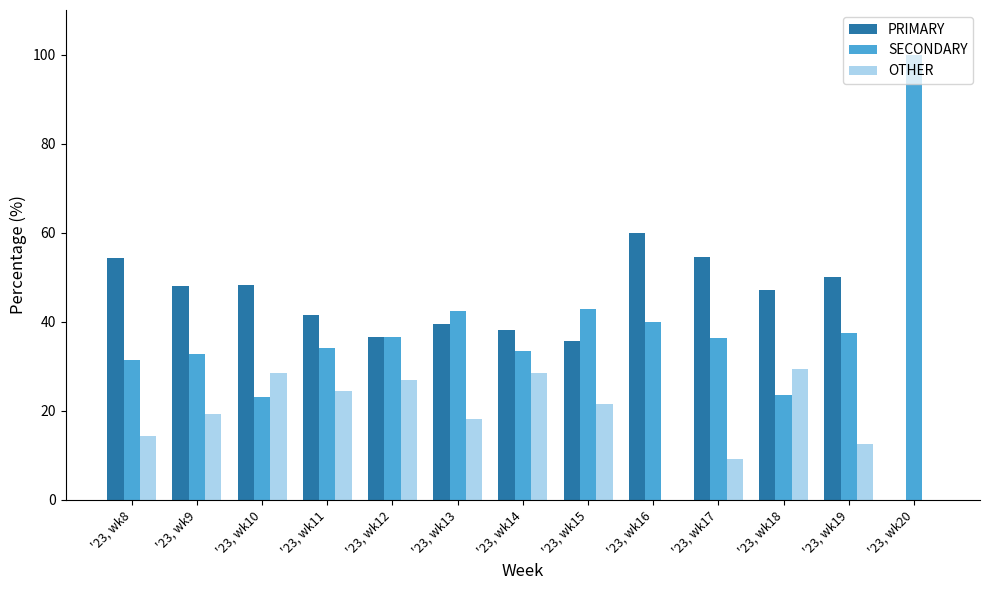

Are the bars horizontal?

No